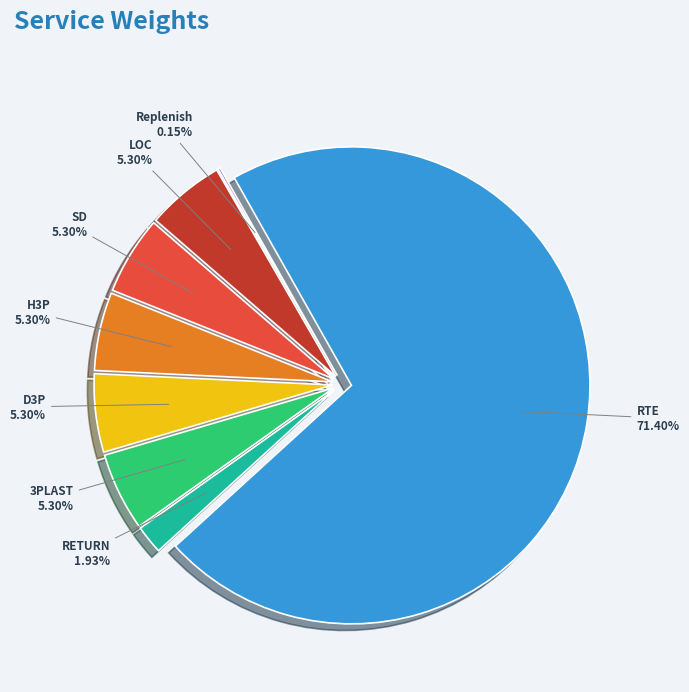

How many slices are in this pie chart?

8